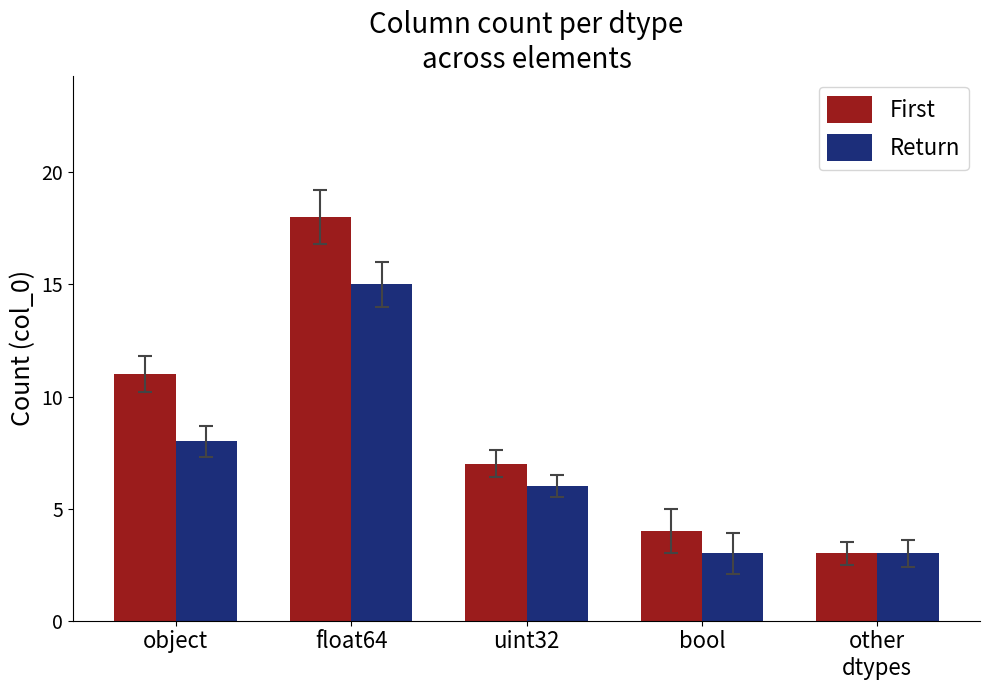

What is the average value of the Return series?

7